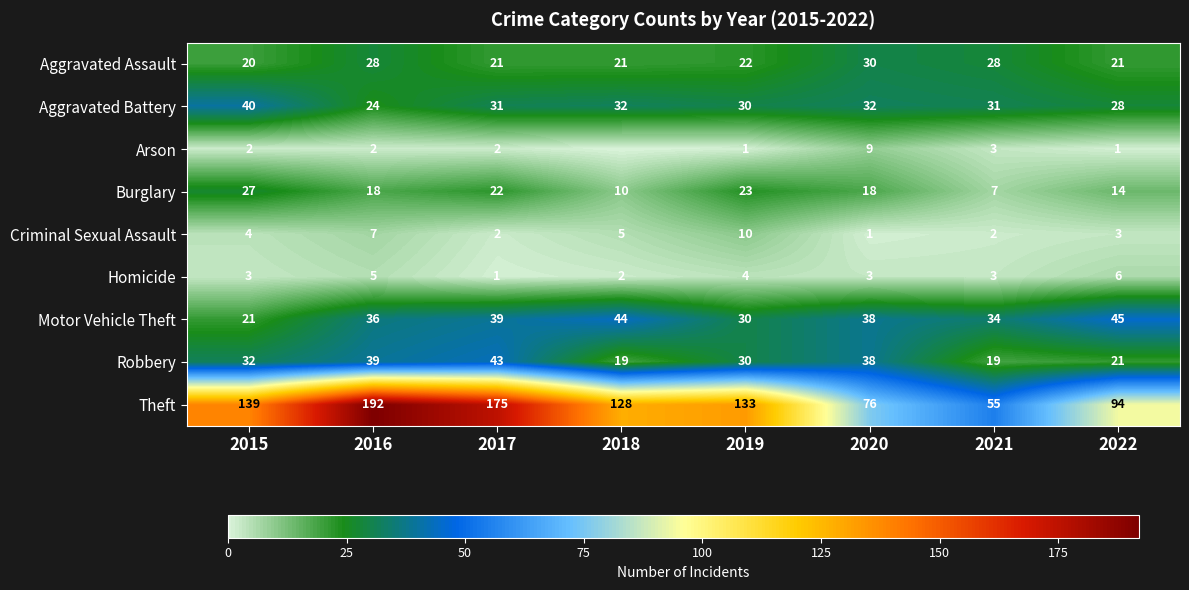

What is the sum of the Motor Vehicle Theft values at 2022 and 2016?

81